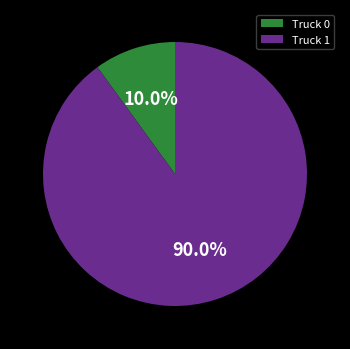

To the nearest percent, what percentage of the pie is Truck 1?

90%